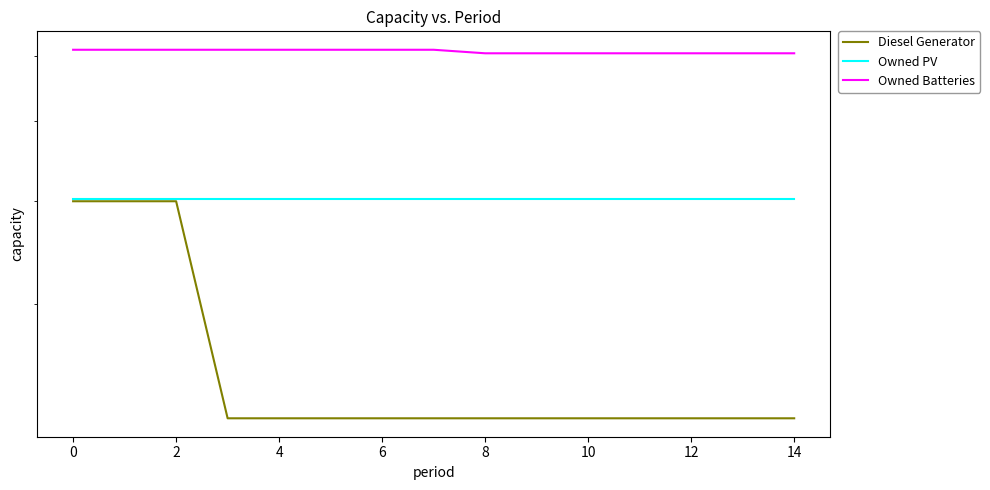

What is the smallest value displayed?

218